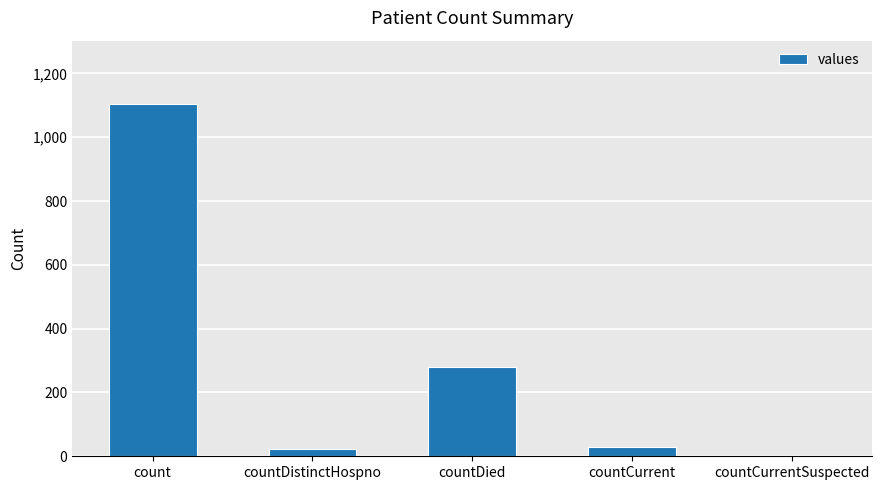

Is it true that the value at countCurrentSuspected is 671?

False